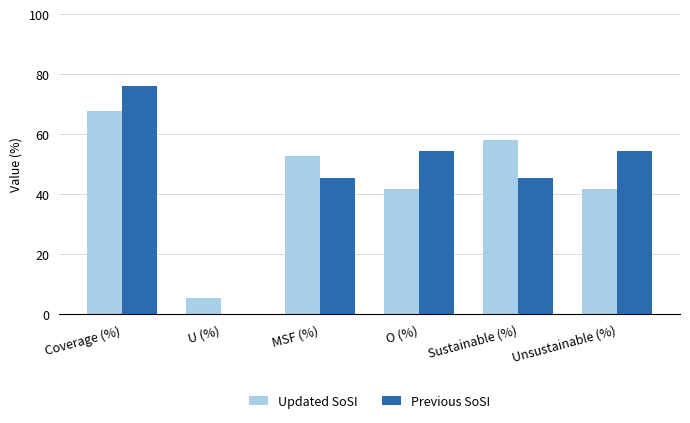

Reading left to right, what are all the values shown in this chart?

Updated SoSI: Coverage (%)=67.8	U (%)=5.4	MSF (%)=52.8	O (%)=41.8	Sustainable (%)=58.2	Unsustainable (%)=41.8
Previous SoSI: Coverage (%)=76.1	U (%)=0.0	MSF (%)=45.6	O (%)=54.4	Sustainable (%)=45.6	Unsustainable (%)=54.4